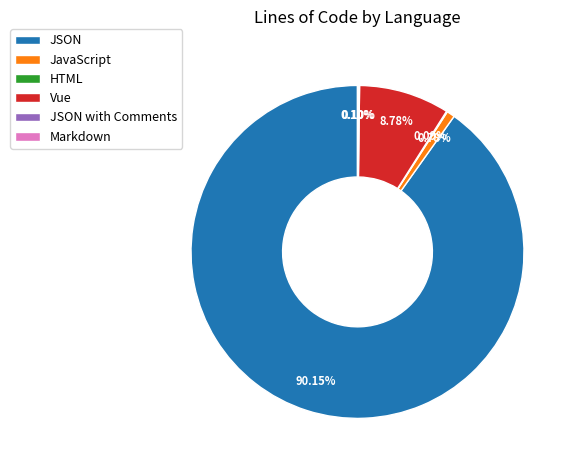

Which slice represents more than half of the pie?

JSON